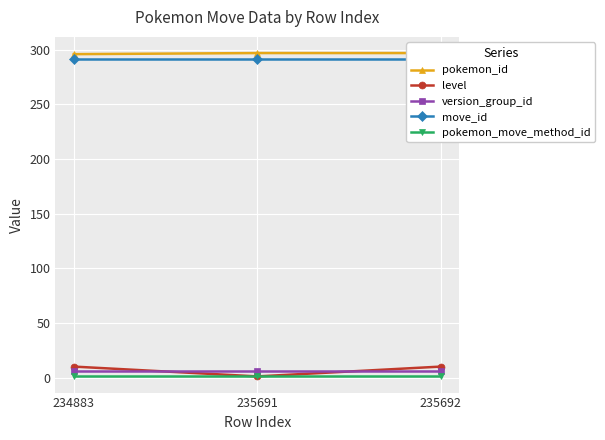

Is it true that move_id equals 292 at 235692?

True